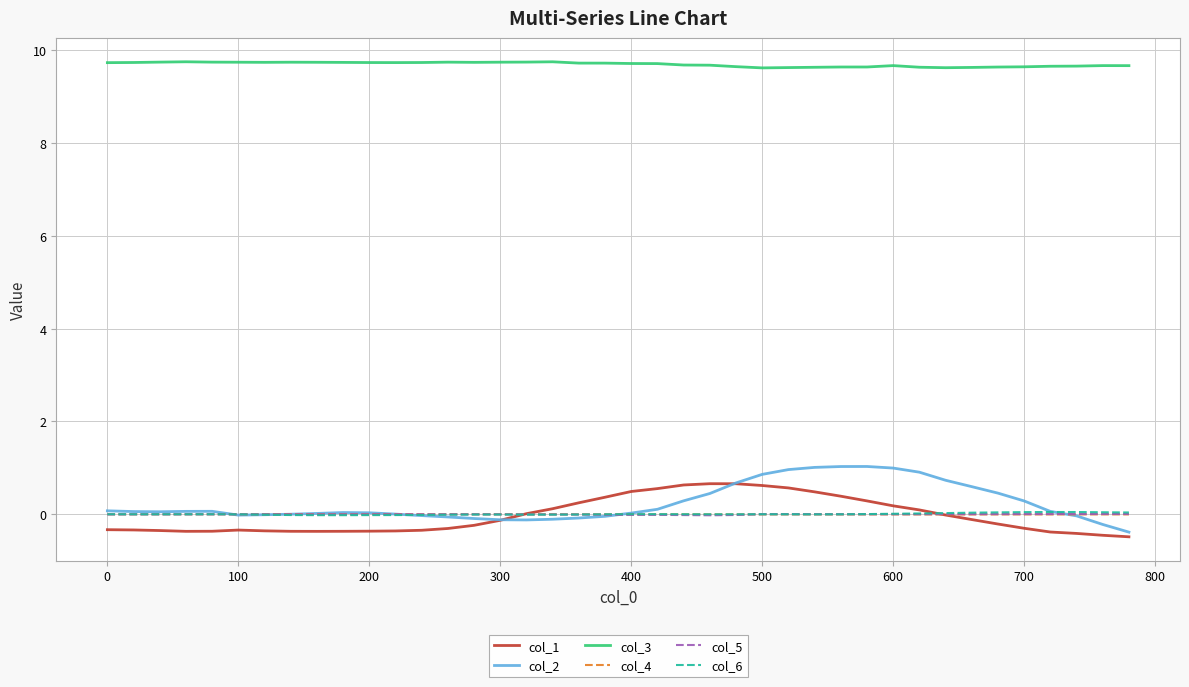

What is the sum of all col_1 values?

-1.3